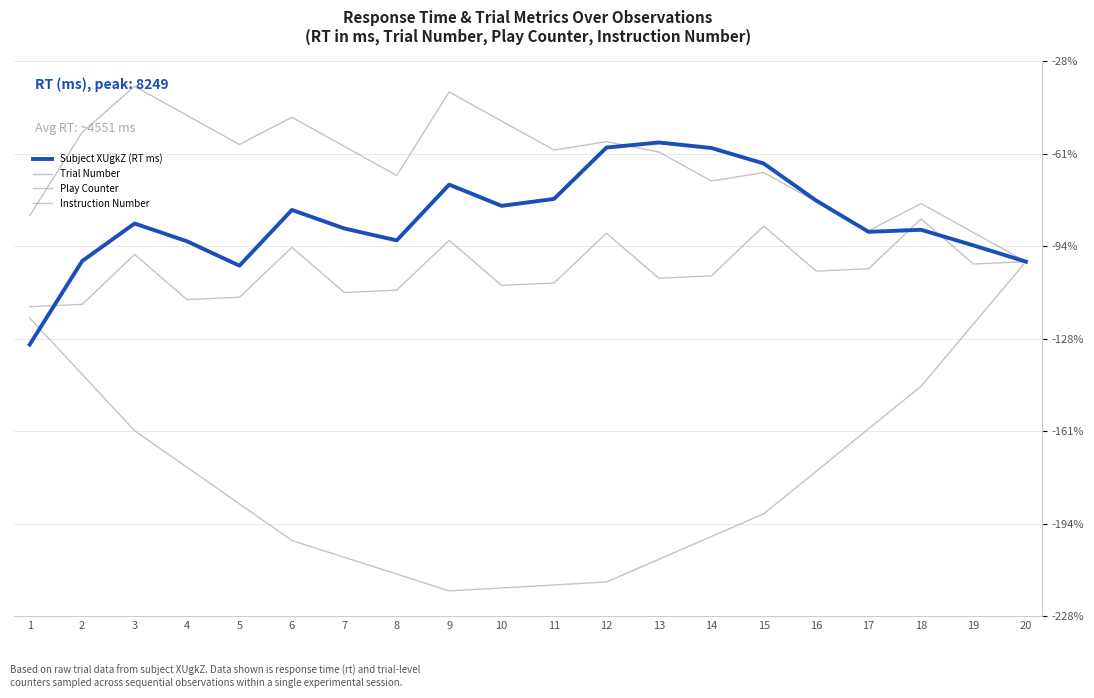

How many lines are shown in the chart?

4